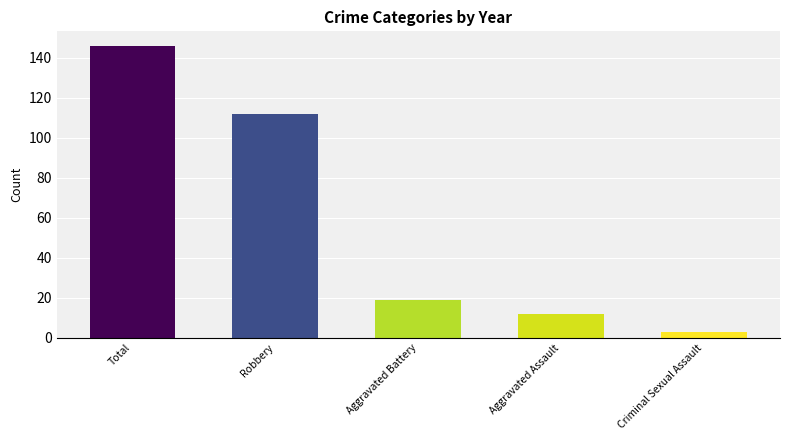

What is the label of the 5th bar from the right?

Total